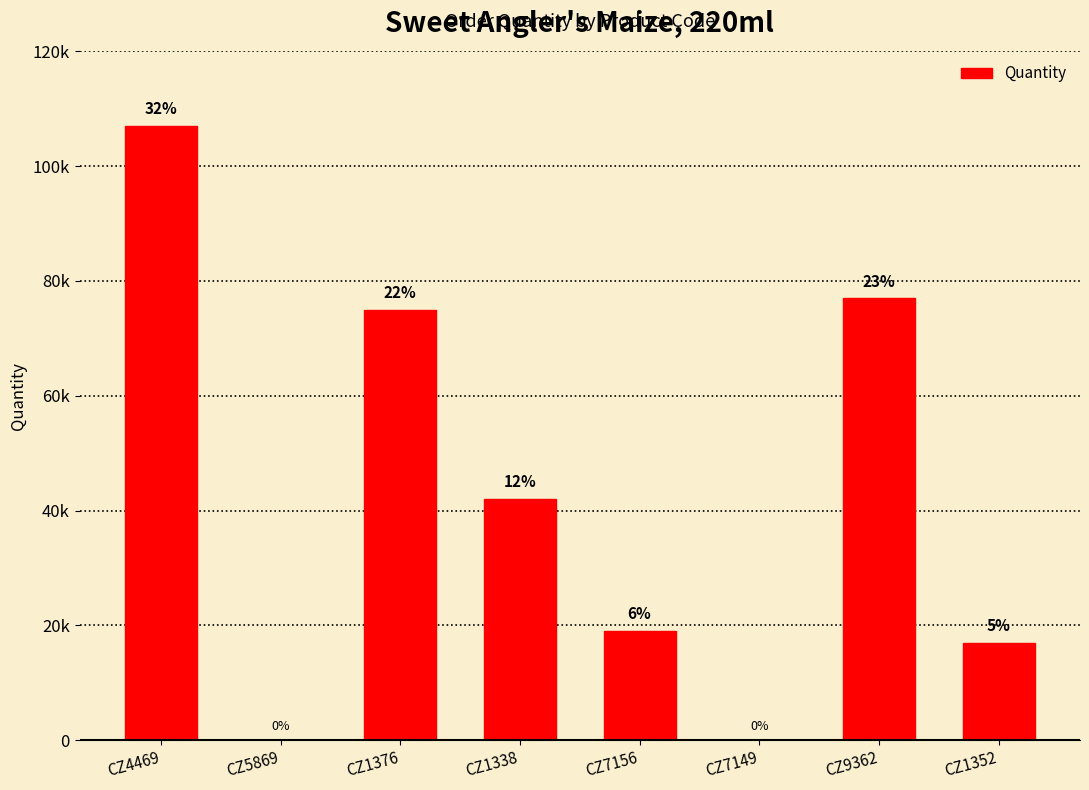

List the labels in order of value, largest first.

CZ4469, CZ9362, CZ1376, CZ1338, CZ7156, CZ1352, CZ5869, CZ7149